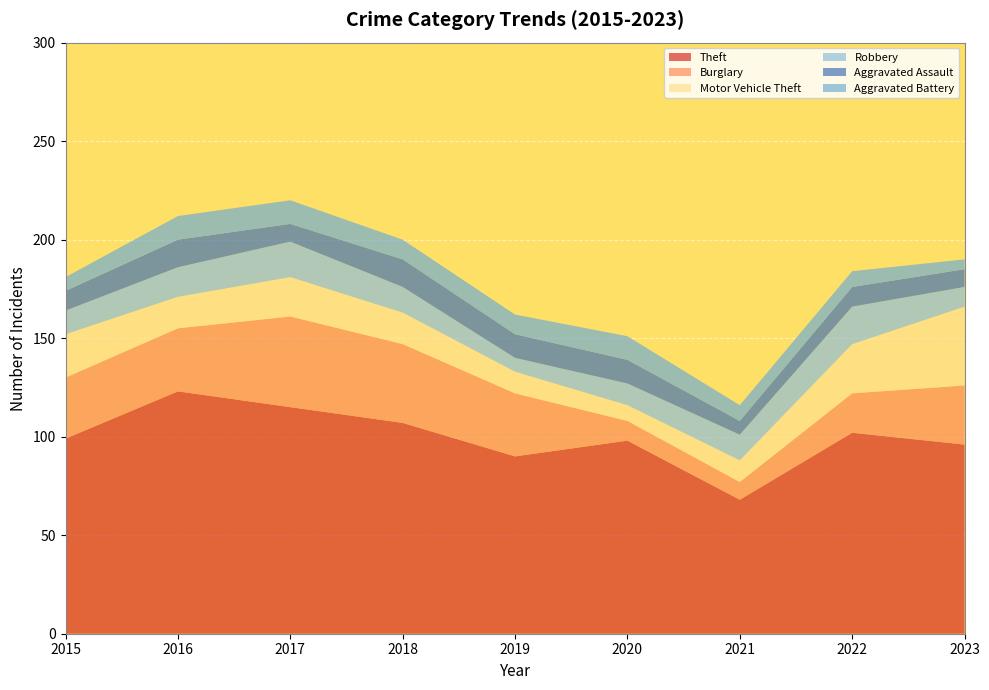

Reading right to left, extract all data points from this chart.

Theft: 2023=96	2022=102	2021=68	2020=98	2019=90	2018=107	2017=115	2016=123	2015=99
Burglary: 2023=30	2022=20	2021=9	2020=10	2019=32	2018=40	2017=46	2016=32	2015=31
Motor Vehicle Theft: 2023=40	2022=25	2021=11	2020=8	2019=11	2018=16	2017=20	2016=16	2015=22
Robbery: 2023=10	2022=19	2021=13	2020=11	2019=7	2018=13	2017=18	2016=15	2015=12
Aggravated Assault: 2023=9	2022=10	2021=7	2020=12	2019=12	2018=14	2017=9	2016=14	2015=10
Aggravated Battery: 2023=5	2022=8	2021=8	2020=12	2019=10	2018=10	2017=12	2016=12	2015=7